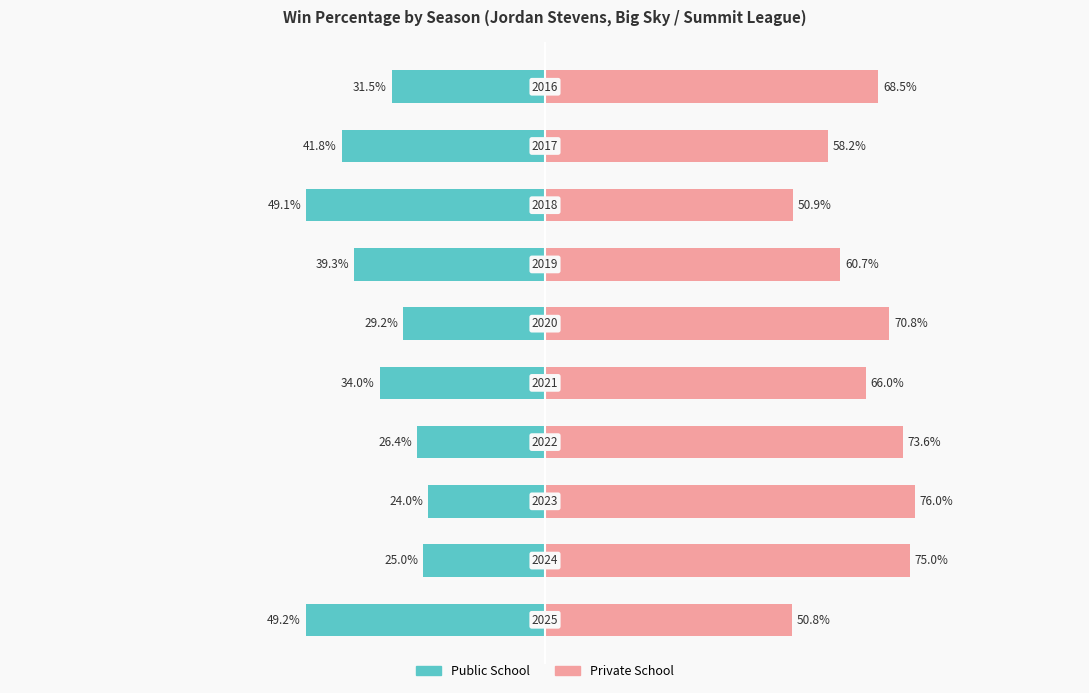

Are the bars grouped side by side (vs. stacked)?

Yes